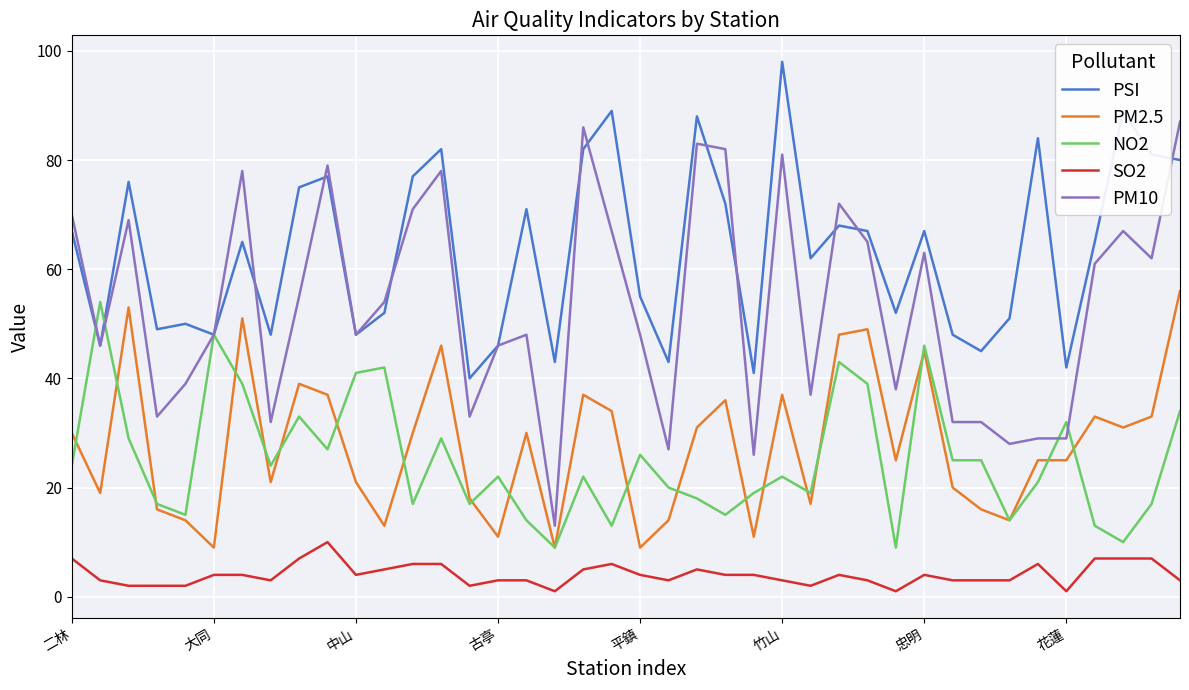

Rank the series by their maximum value, from highest to lowest.

PSI, PM10, PM2.5, NO2, SO2